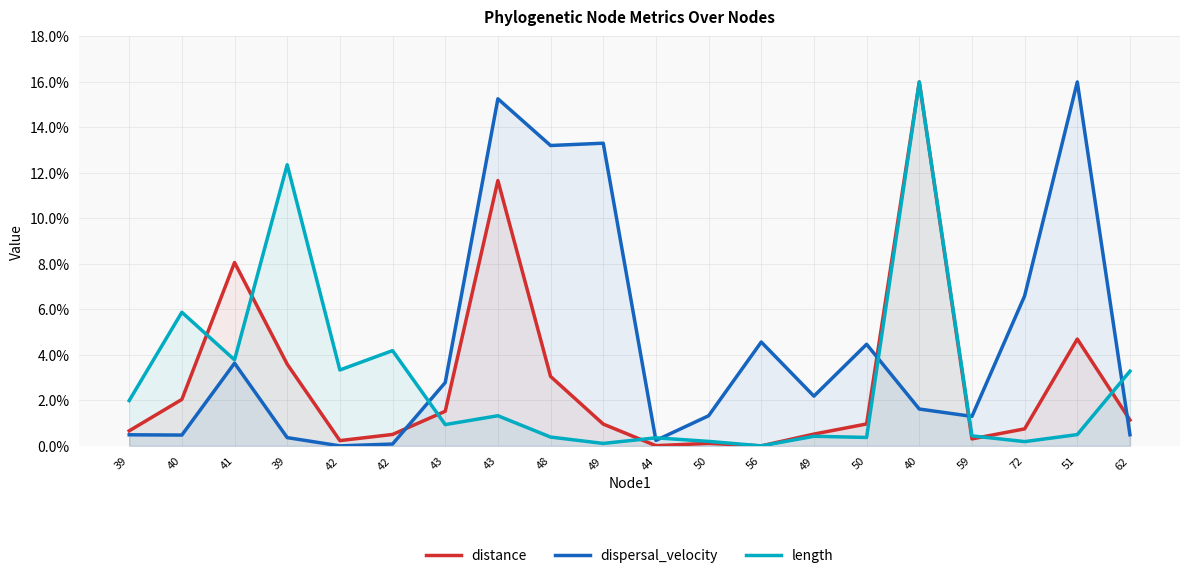

Between 49 and 59, which series saw the biggest shift?

dispersal_velocity